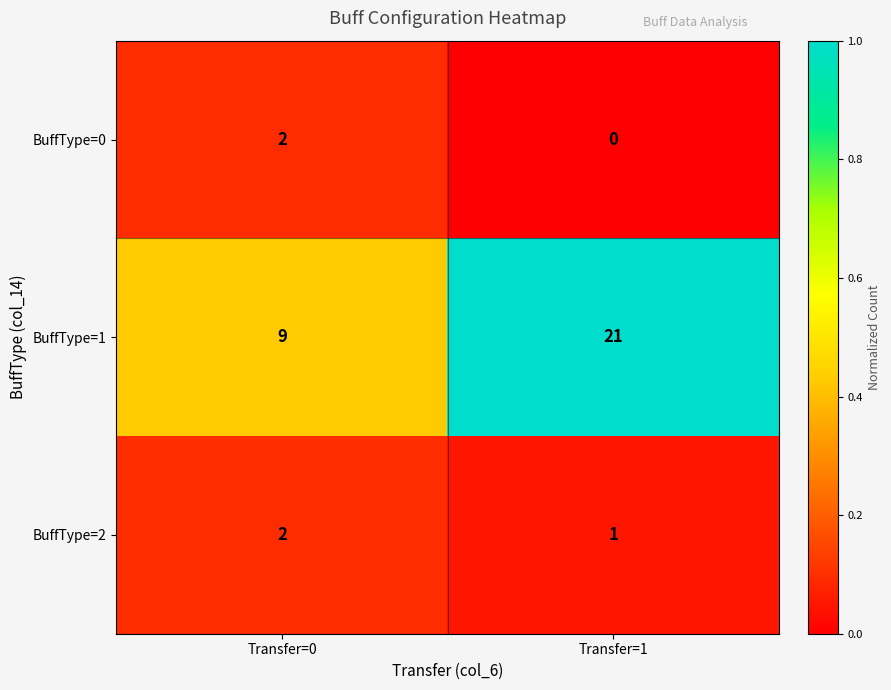

What is the greatest value displayed?

21